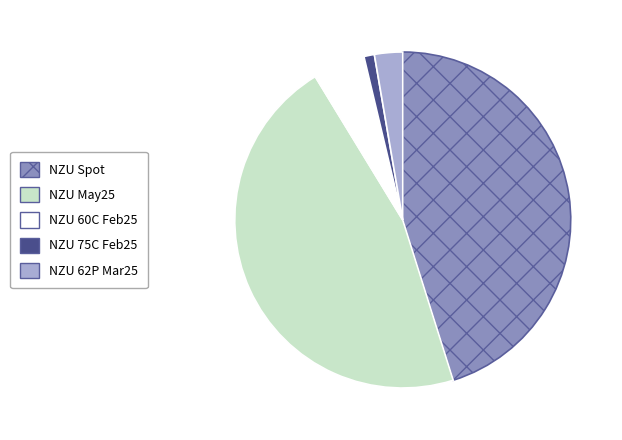

Does NZU 62P Mar25 represent more than half of the total?

No